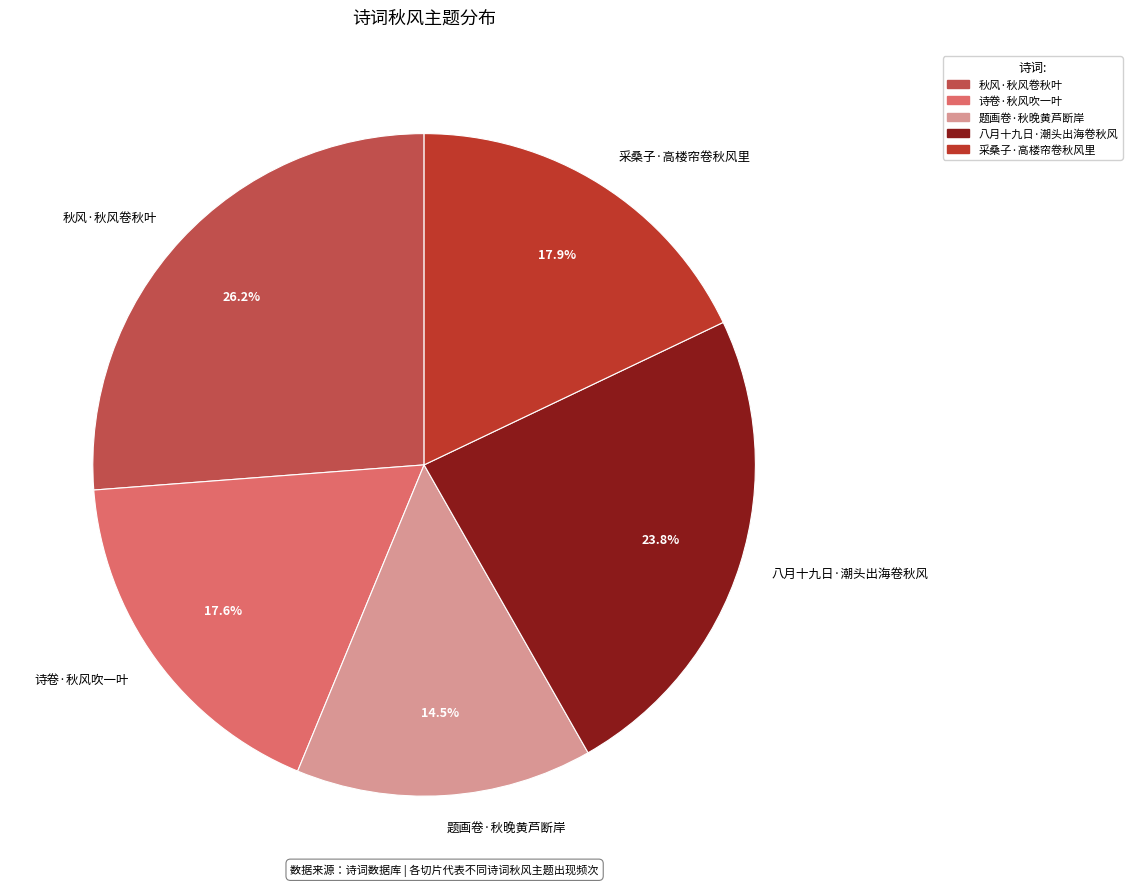

Is 八月十九日·潮头出海卷秋风 the majority of the pie?

No